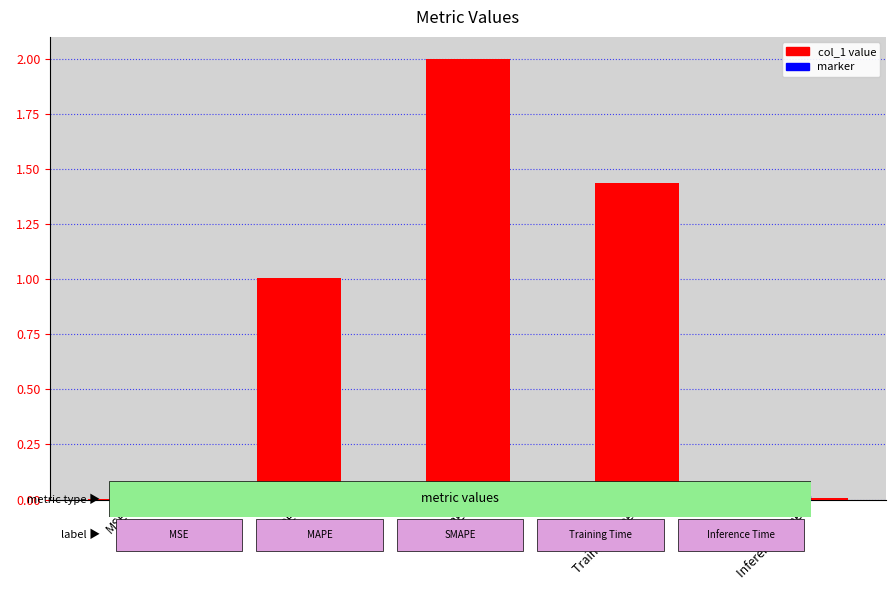

At which category is the sum across all series the highest?

SMAPE